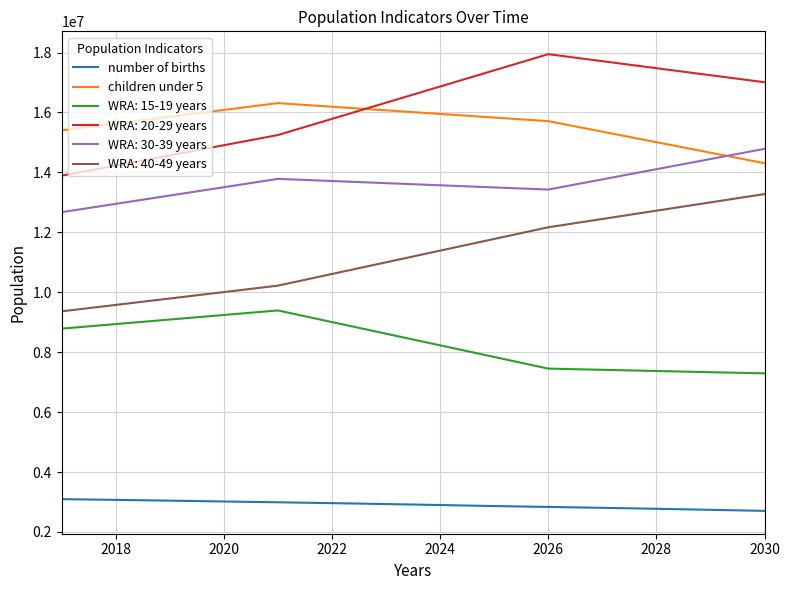

True or false: children under 5 and number of births cross at least once.

False